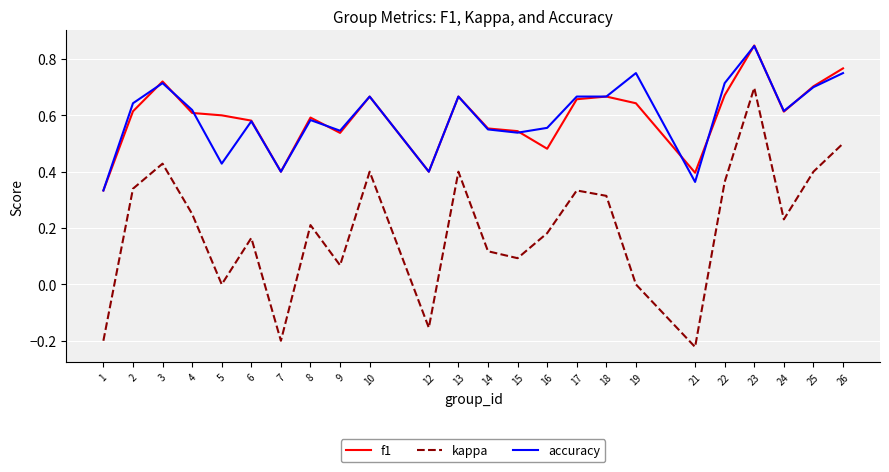

Between 2 and 8, which series saw the biggest shift?

kappa